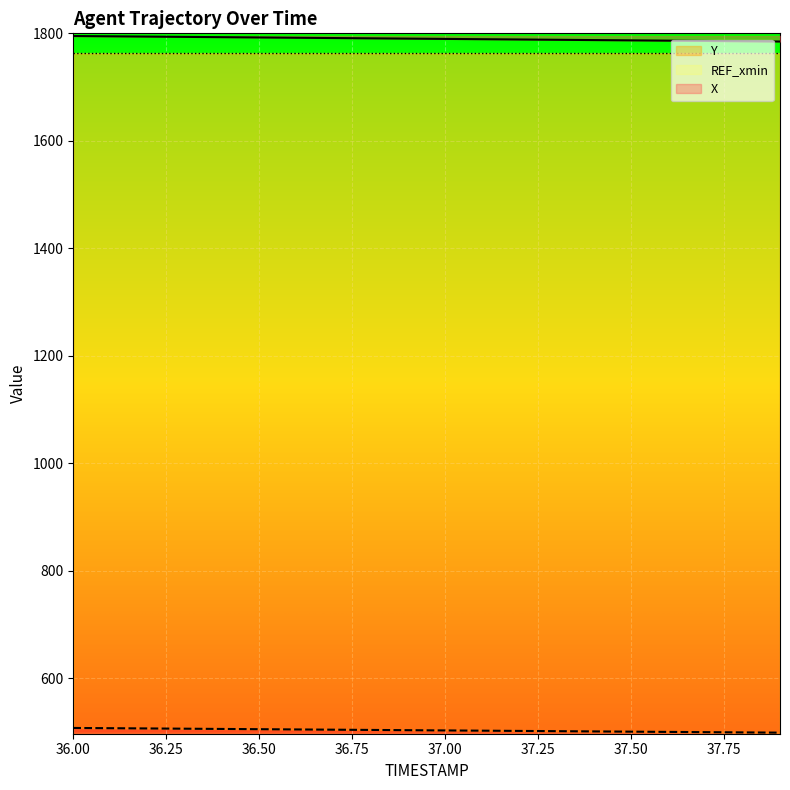

True or false: X and Y intersect in this chart.

False